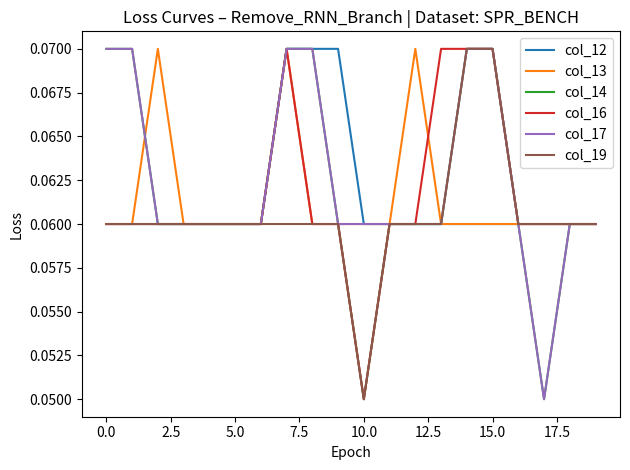

What is the value of the col_13 point at the 6th from the left?

0.1